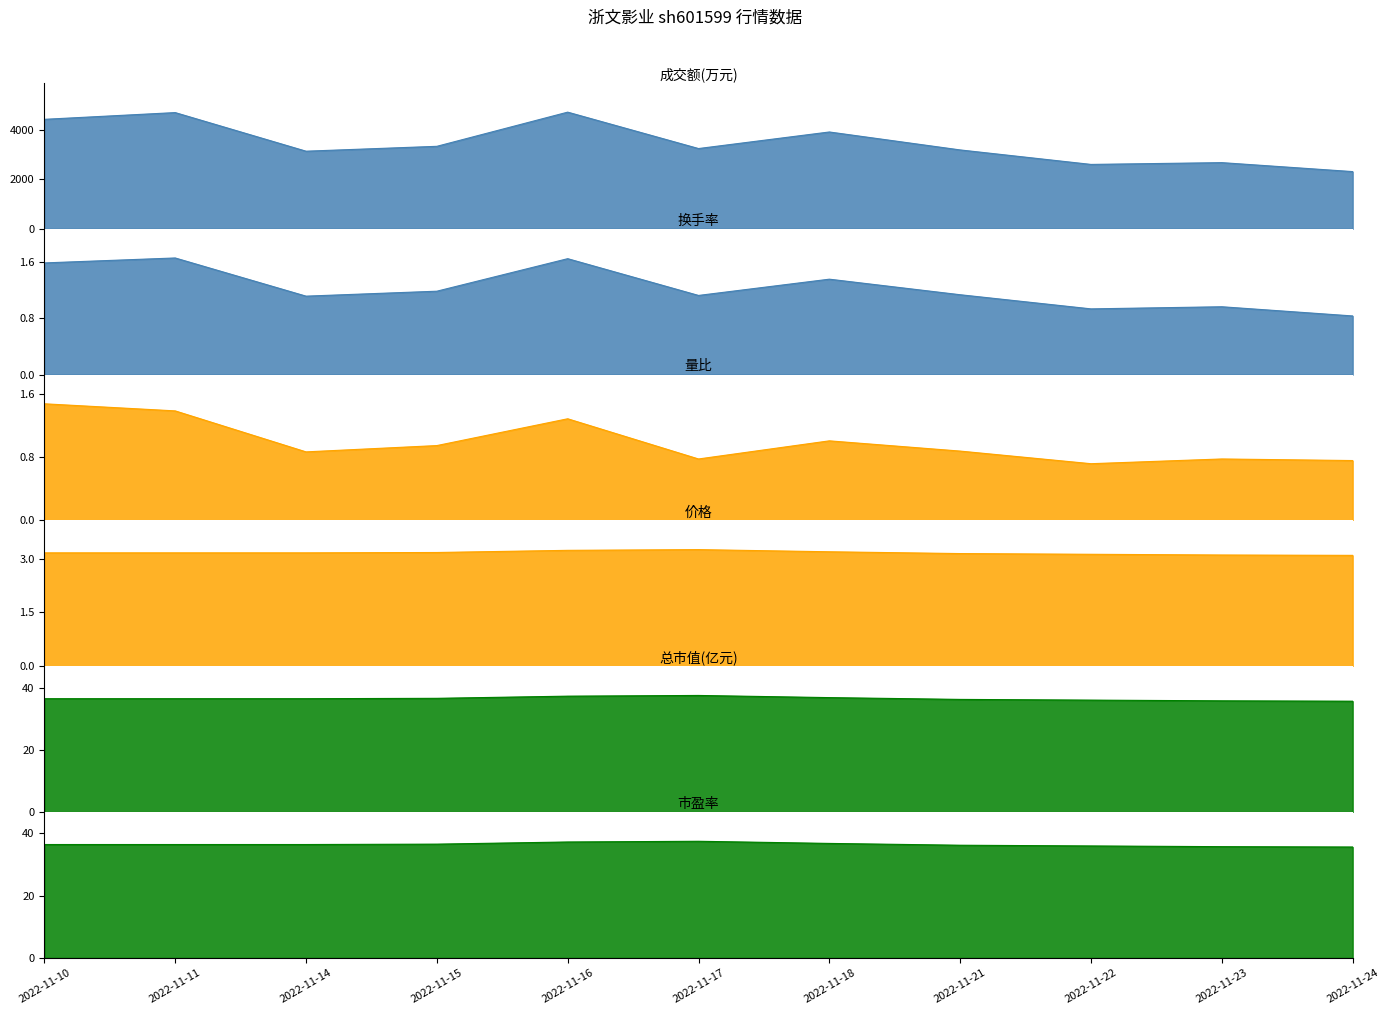

True or false: 成交额(万元) has more than 1 interior local peaks.

True